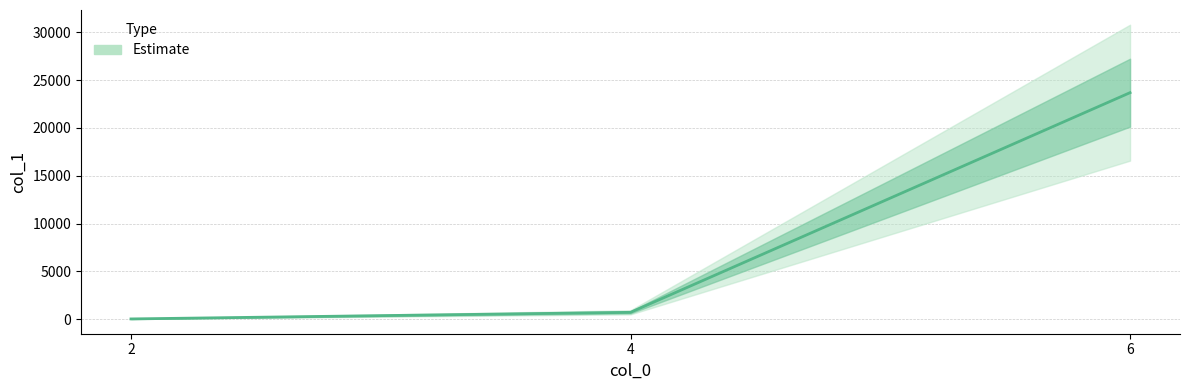

What is the sum of all values?

24434